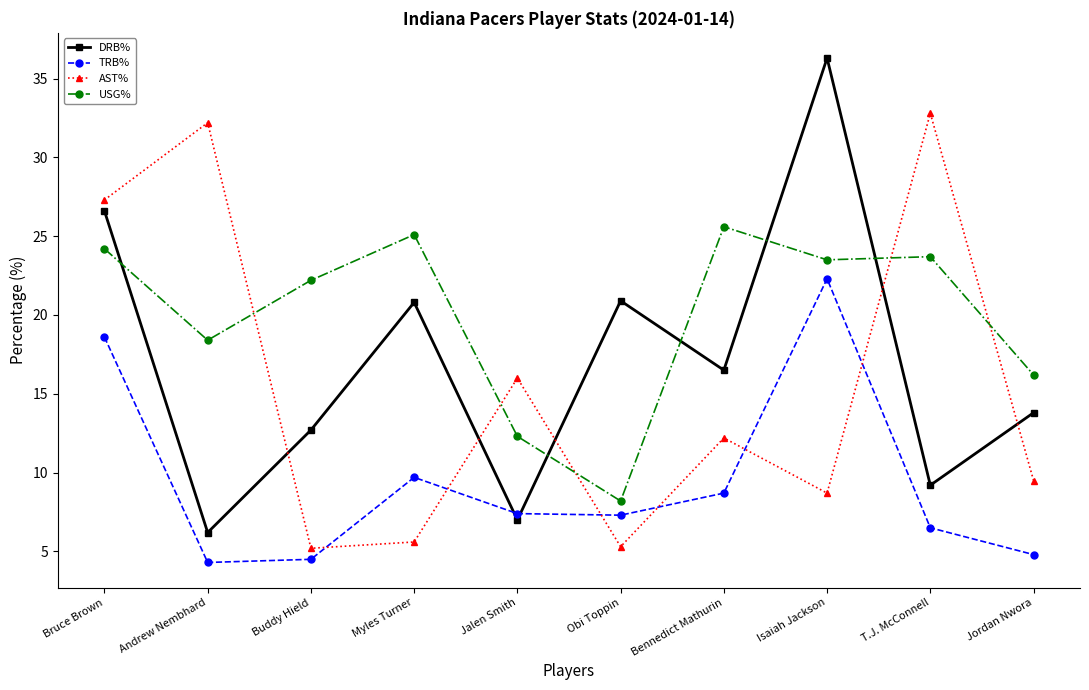

What is the difference between the maximum and minimum values in the AST% series?

27.6